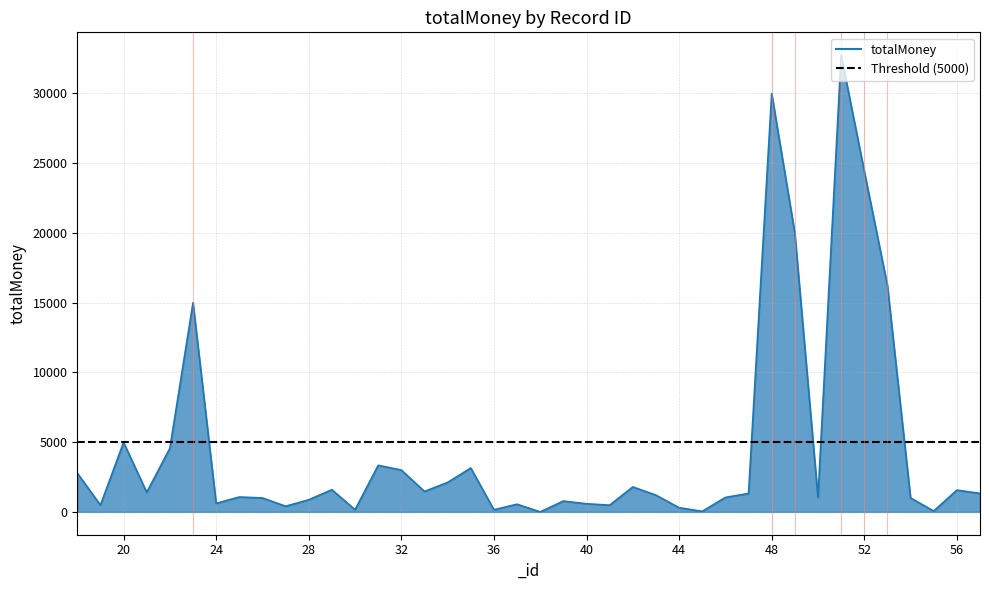

At which category does the chart reach its peak across all series?

51